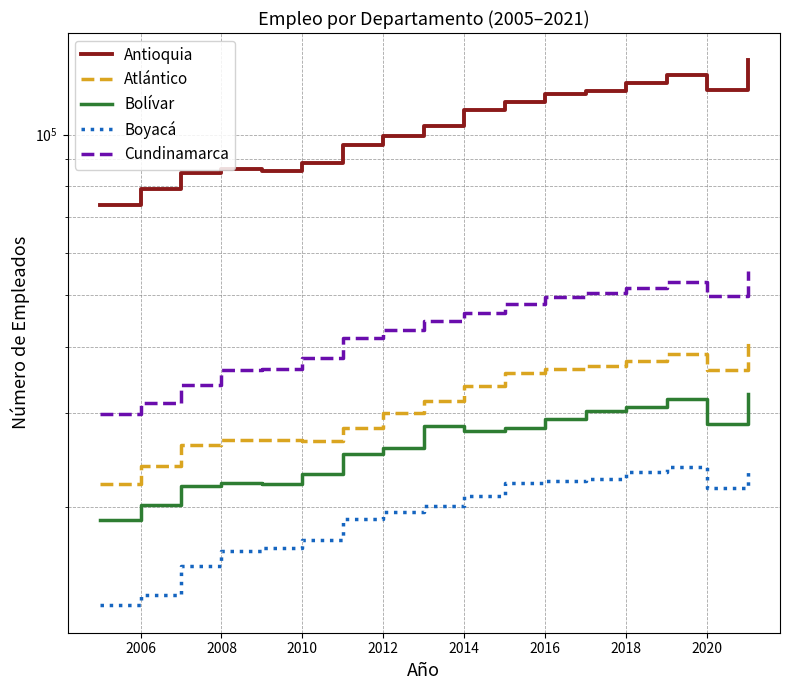

Which has a higher value, 2018 or 2016?

2018